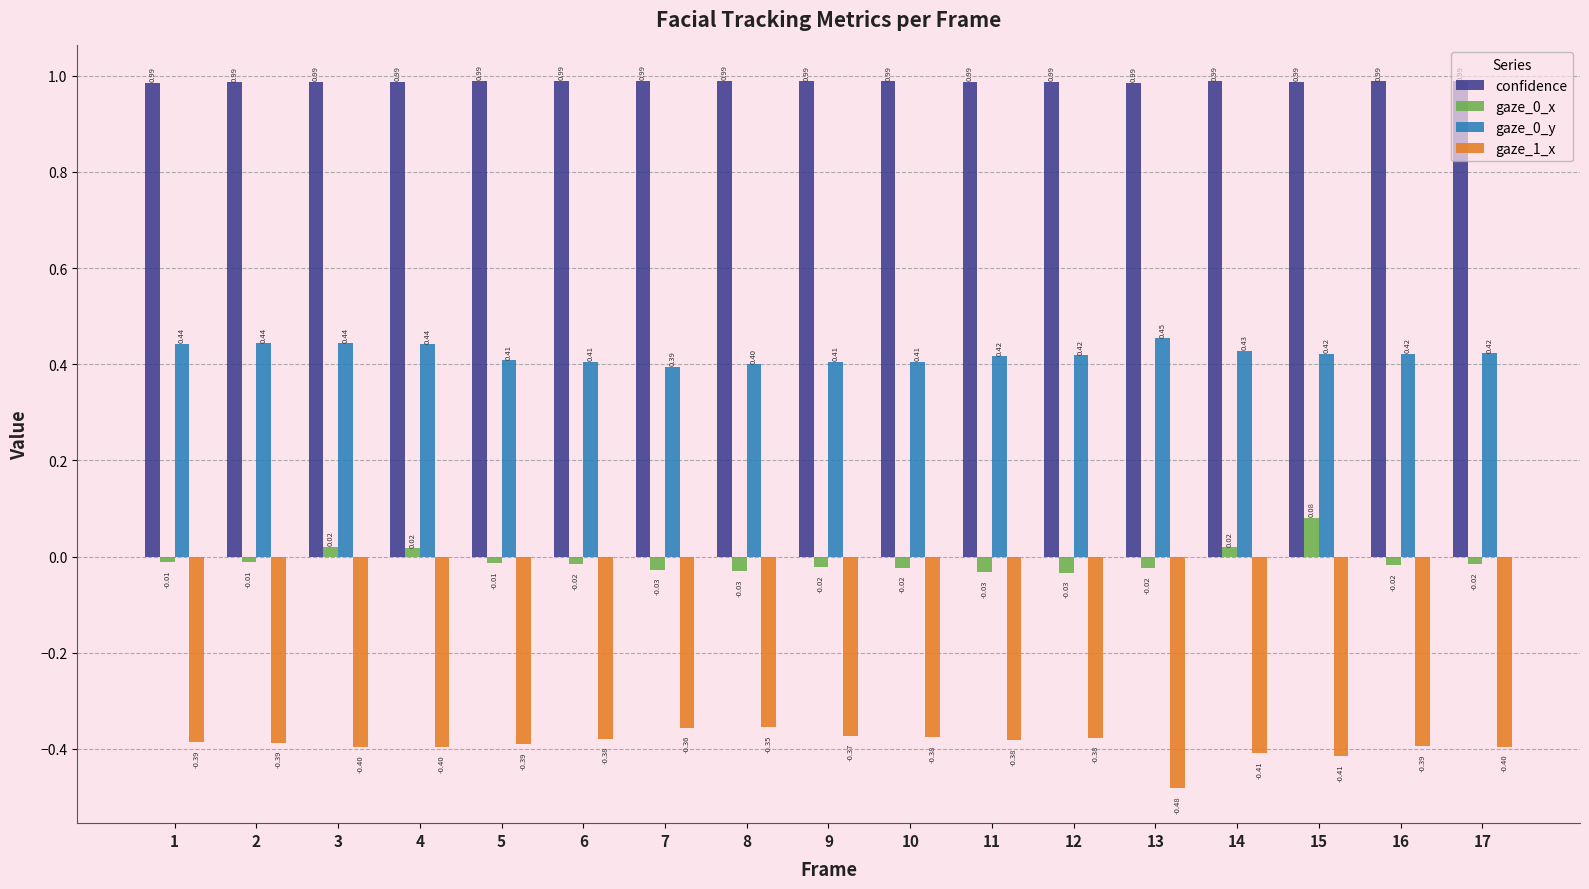

What is the difference between the highest and lowest values at 10?

1.4